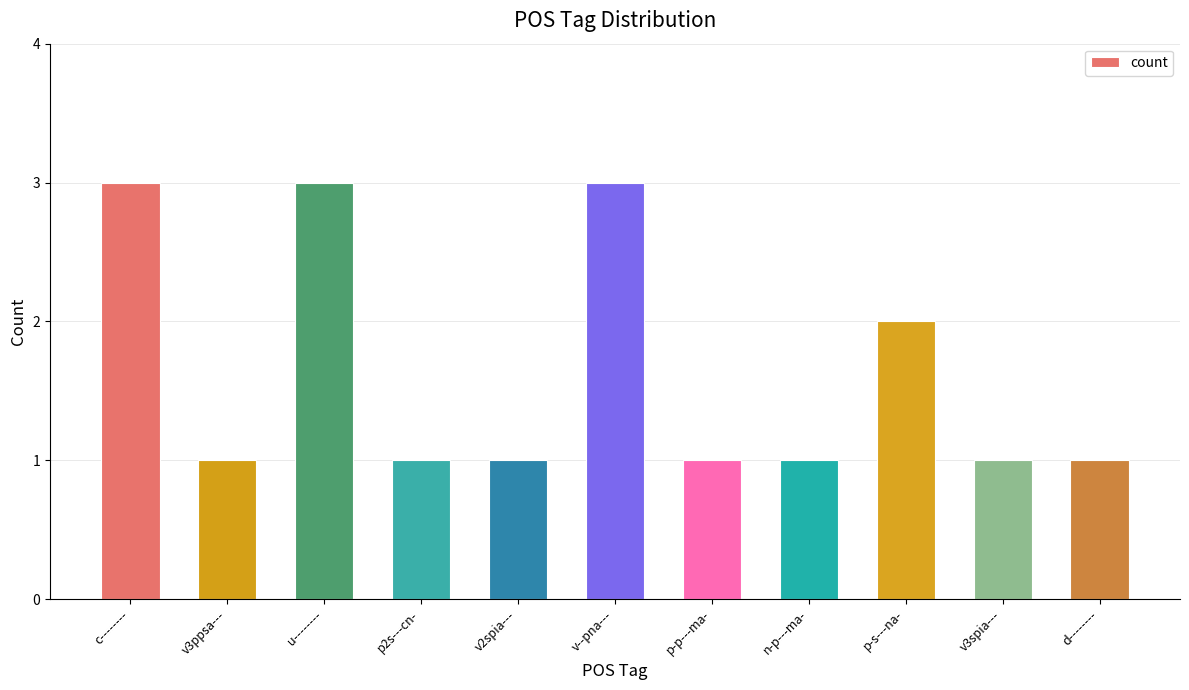

What is the difference between the values at c-------- and n-p---ma-?

2